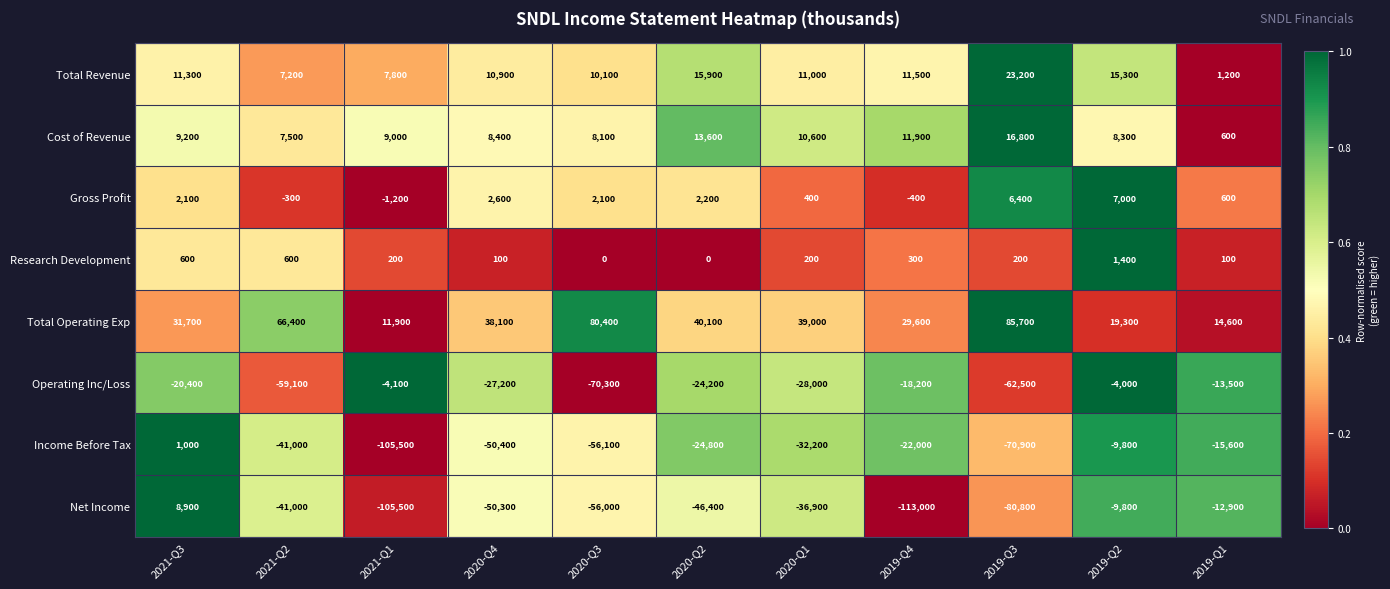

What is the difference between the maximum and minimum values in the Operating Inc/Loss series?

66300